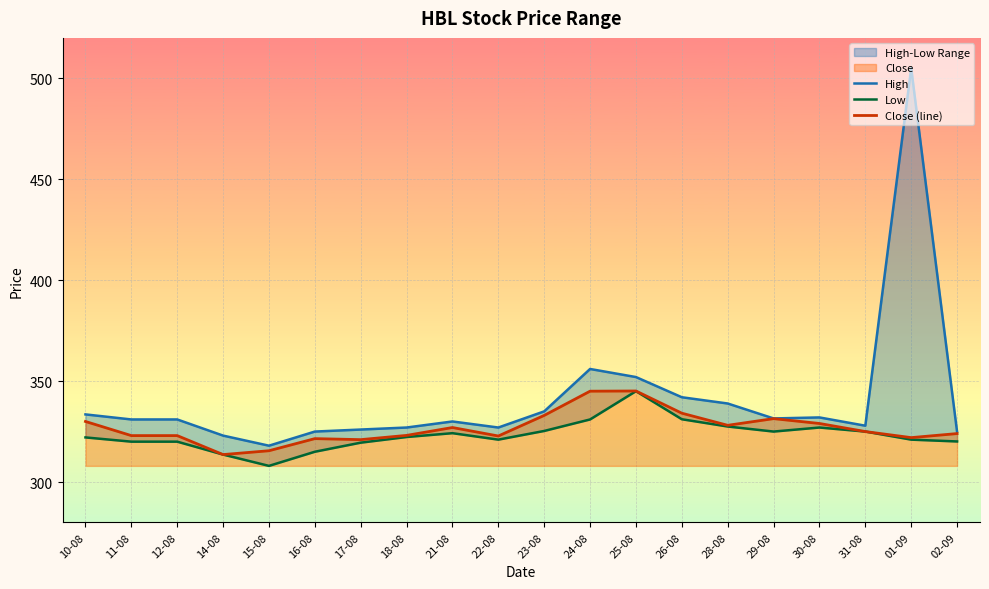

True or false: Close (line) has more than 1 points higher than both neighbors.

True